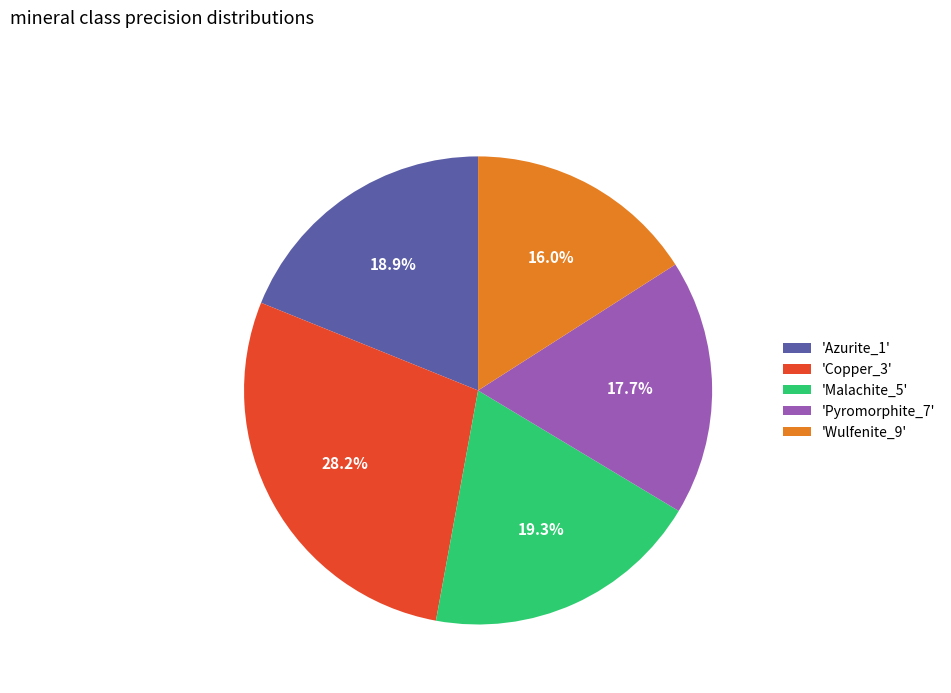

Does any single category account for the majority?

No